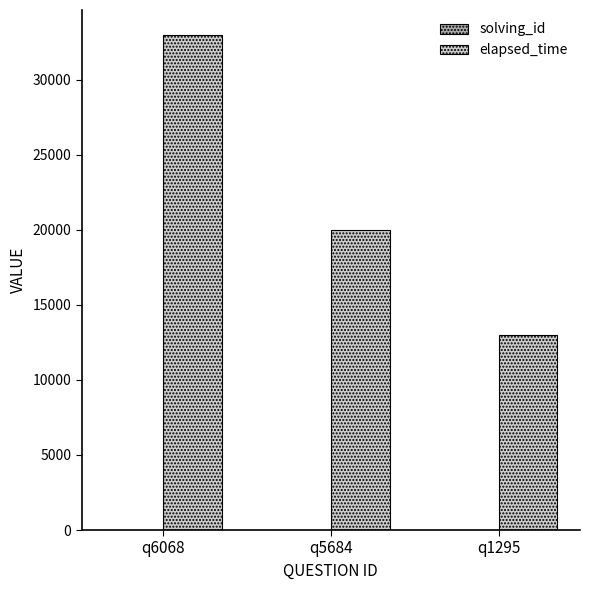

Which series has the largest total across all categories?

elapsed_time